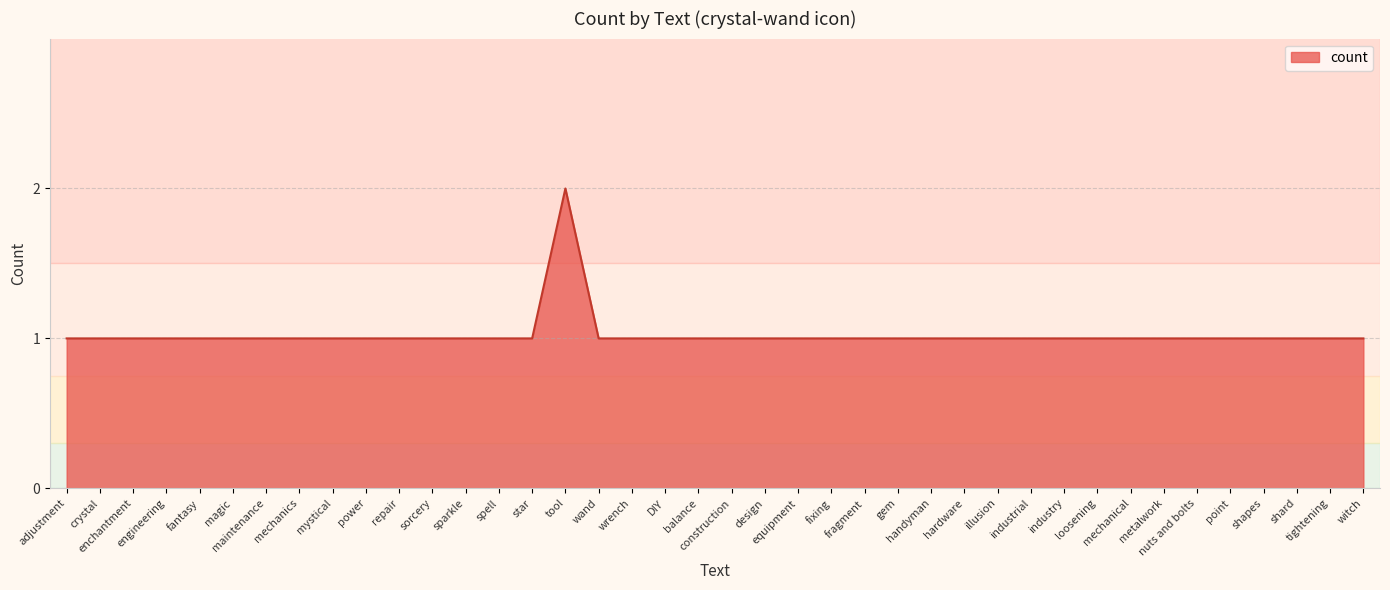

What is the sum of the values at engineering and construction?

2